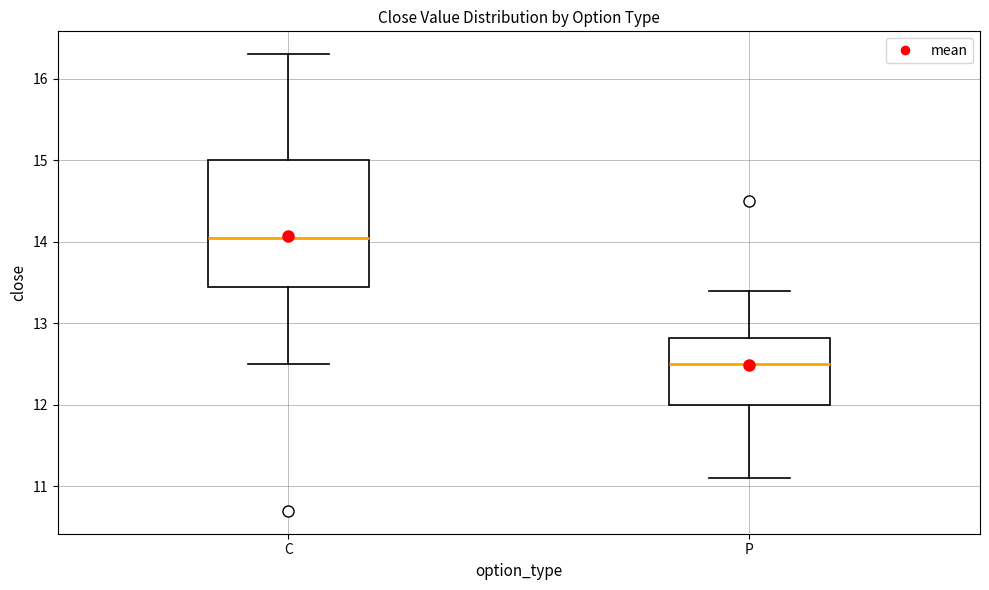

Which box's median line is the highest?

C